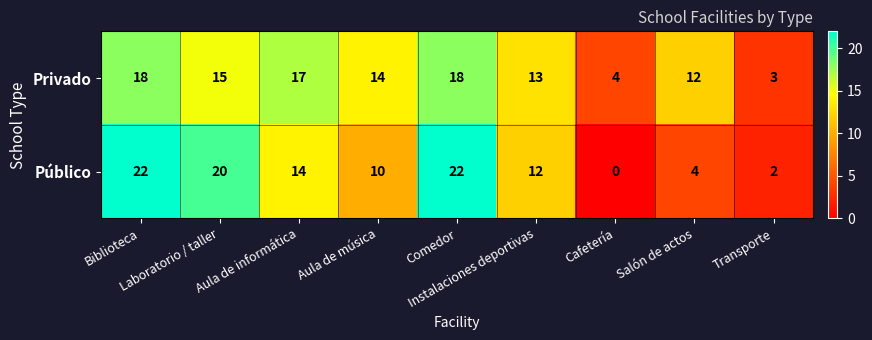

What is the sum of all Privado values?

114